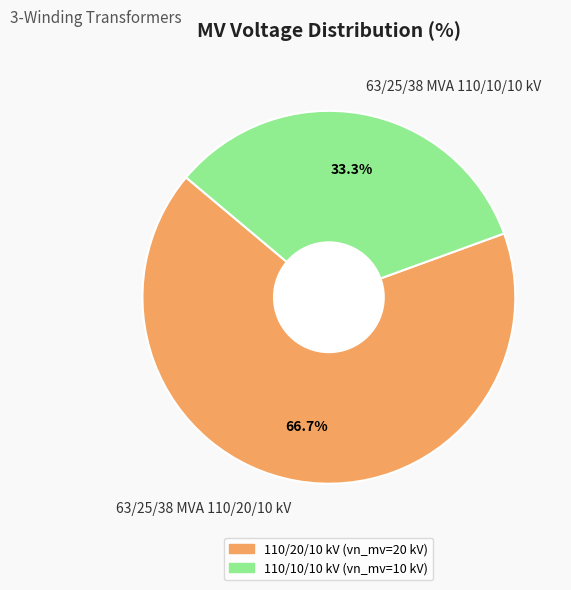

Between 63/25/38 MVA 110/10/10 kV and 63/25/38 MVA 110/20/10 kV, which is larger?

63/25/38 MVA 110/20/10 kV